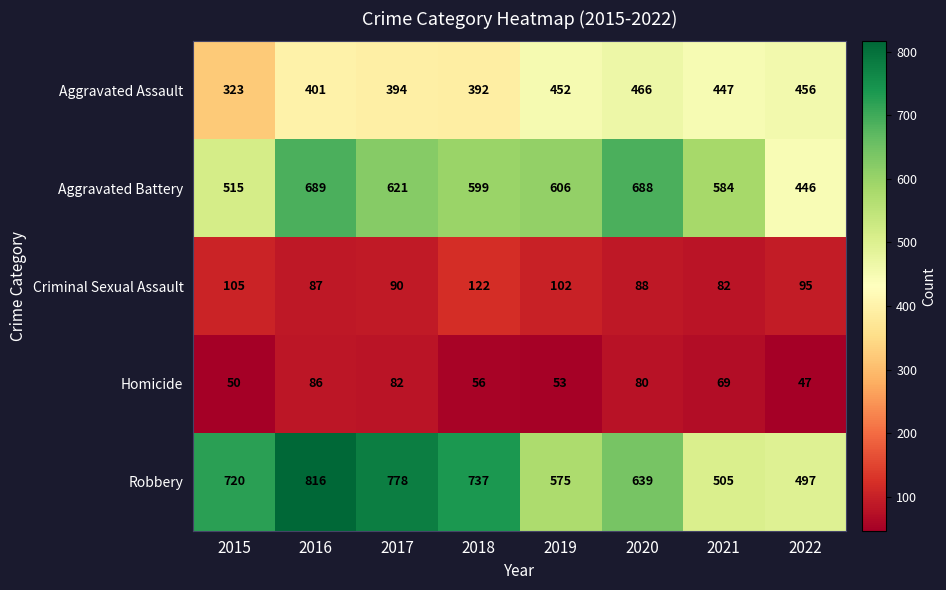

What is the greatest value displayed?

816